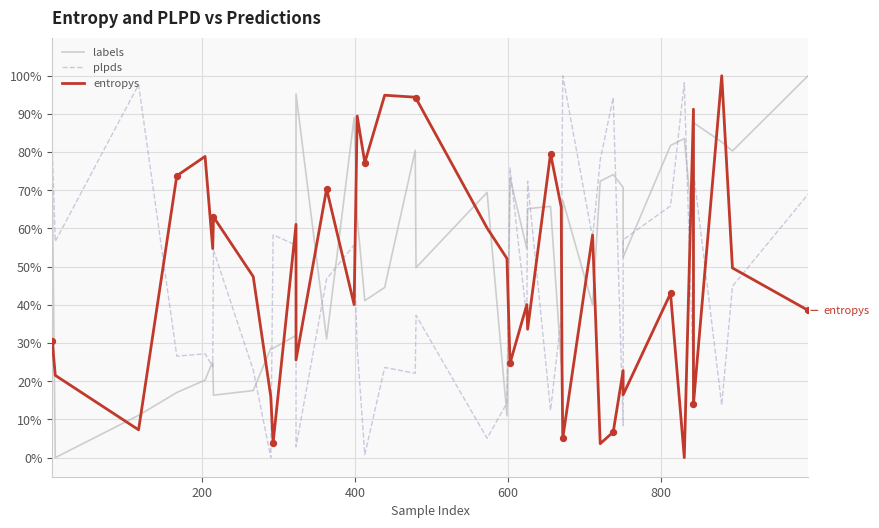

Which series reaches the maximum Y coordinate?

labels